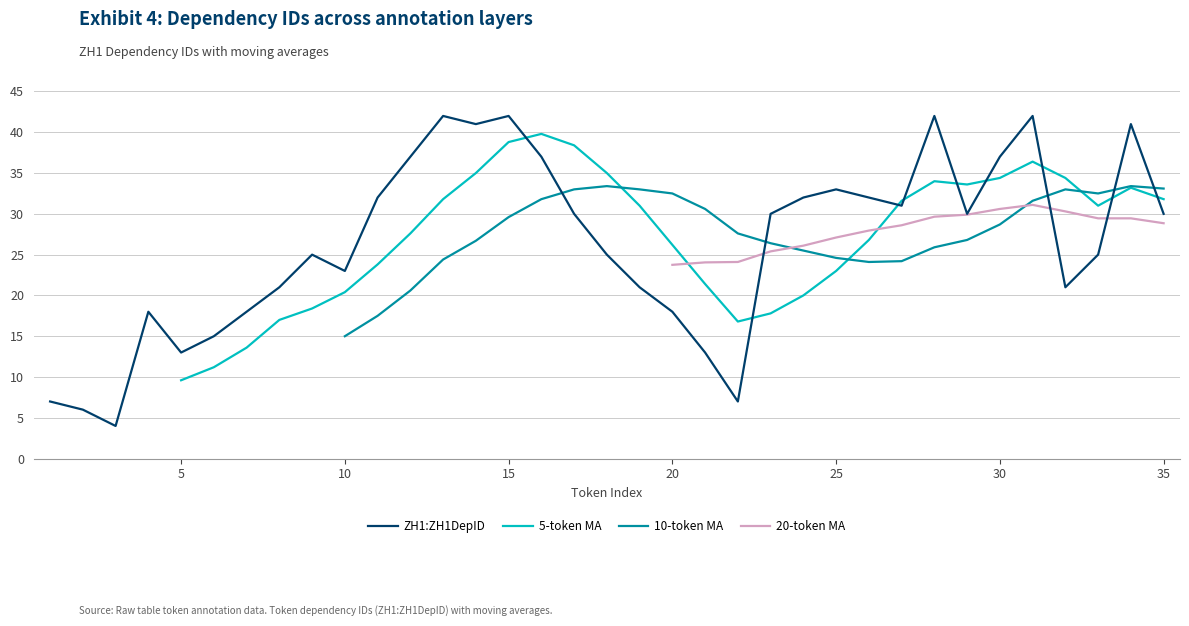

Which series has the largest total across all categories?

ZH1:ZH1DepID